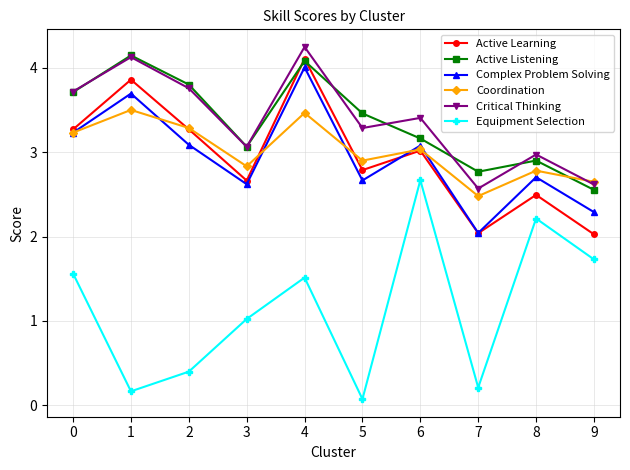

Between 7 and 8, which series saw the biggest shift?

Equipment Selection